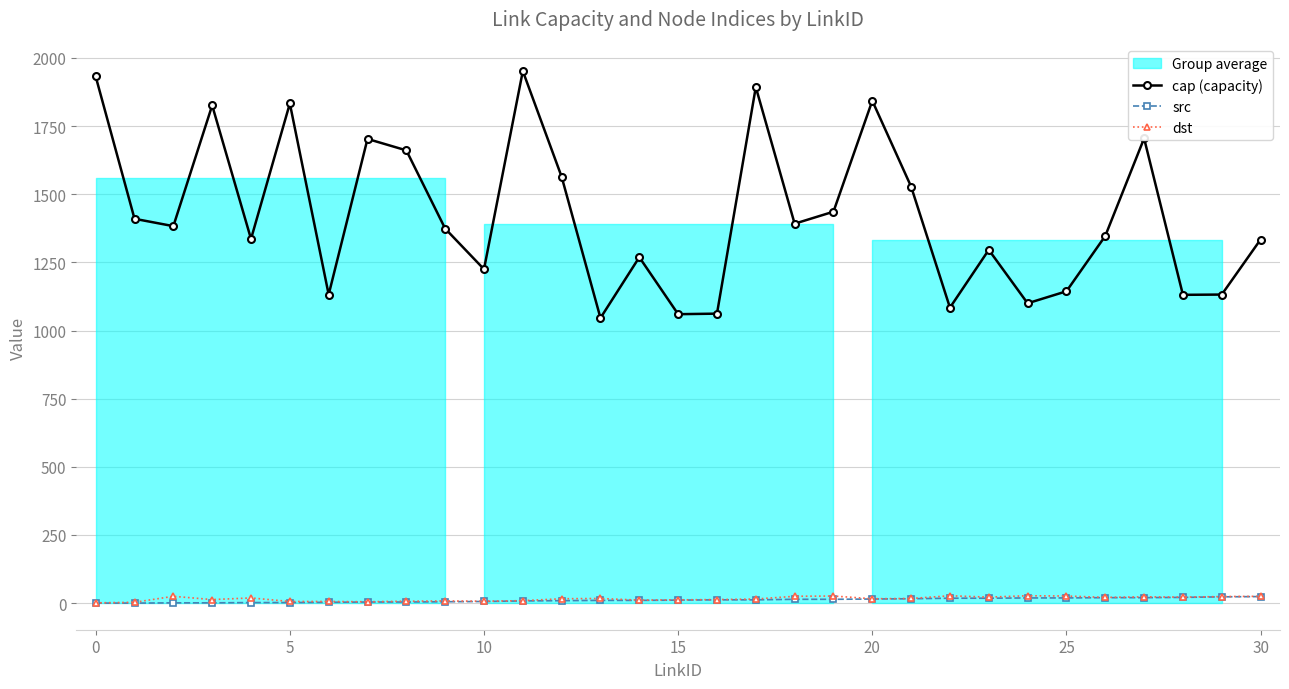

True or false: cap (capacity) and dst cross at least once.

False